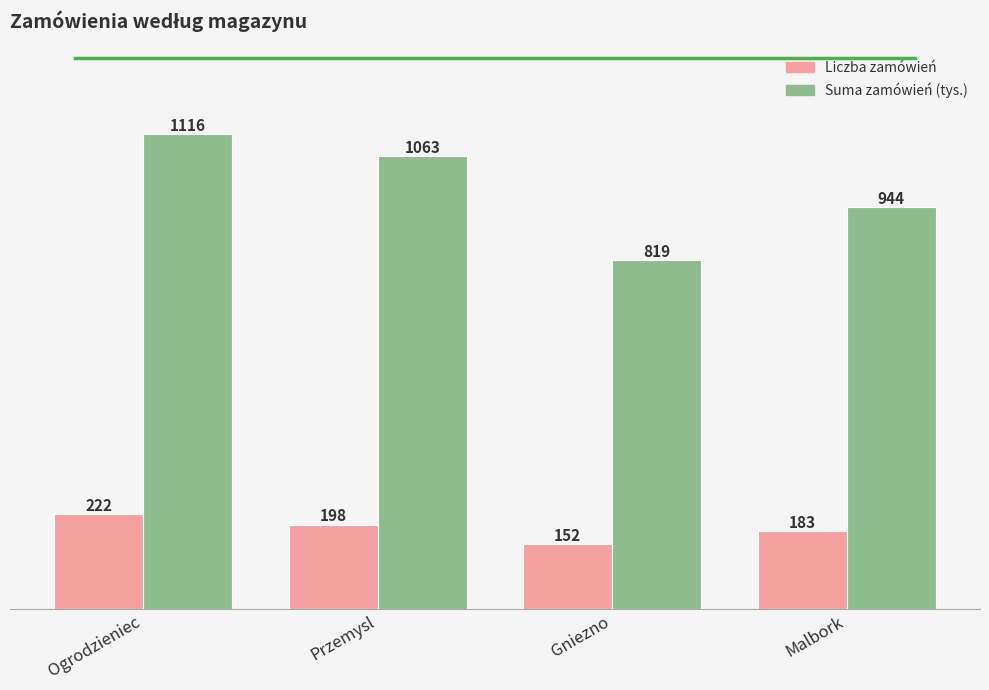

What is the difference between the Suma zamówień (tys.) values at Ogrodzieniec and Przemysl?

52.6